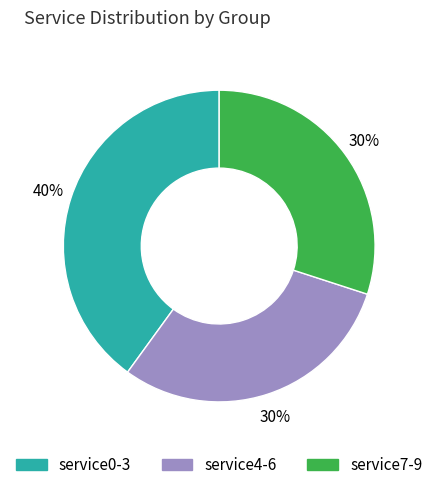

To the nearest percent, what is the average slice percentage?

33%